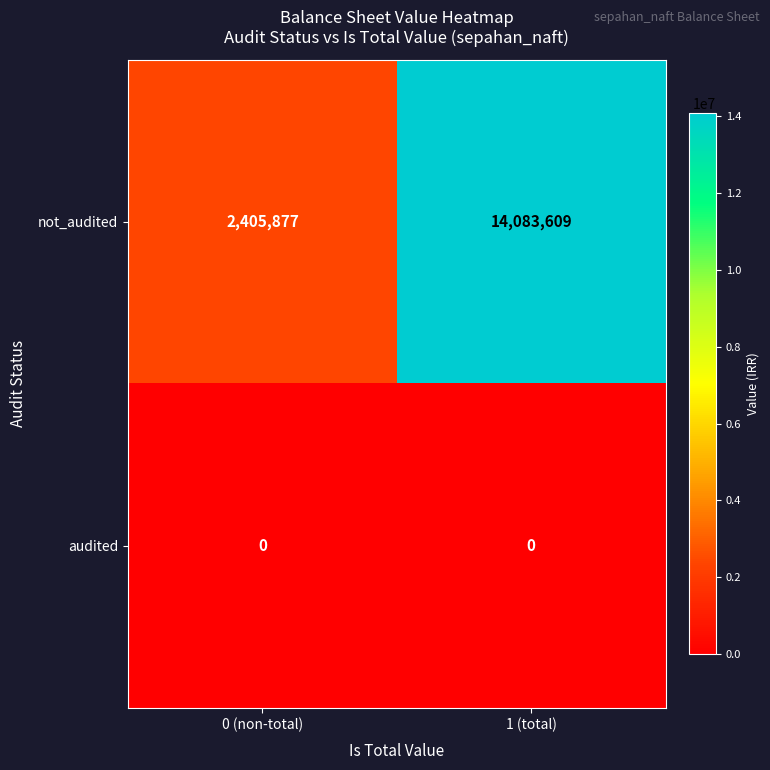

What is the spread (max minus min) of values at 0 (non-total)?

2405877